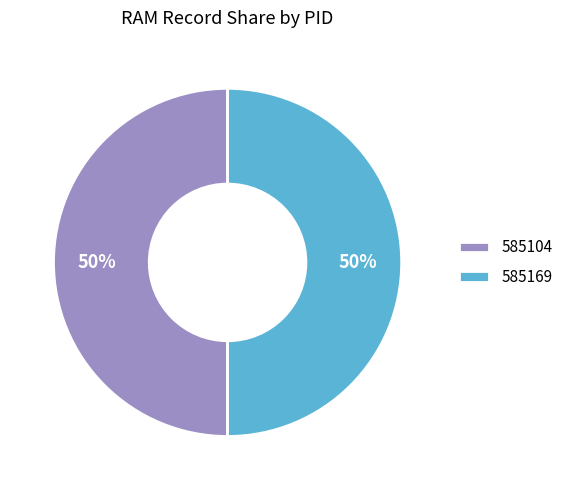

Is the sum of 585169 and 585104 greater than half?

Yes